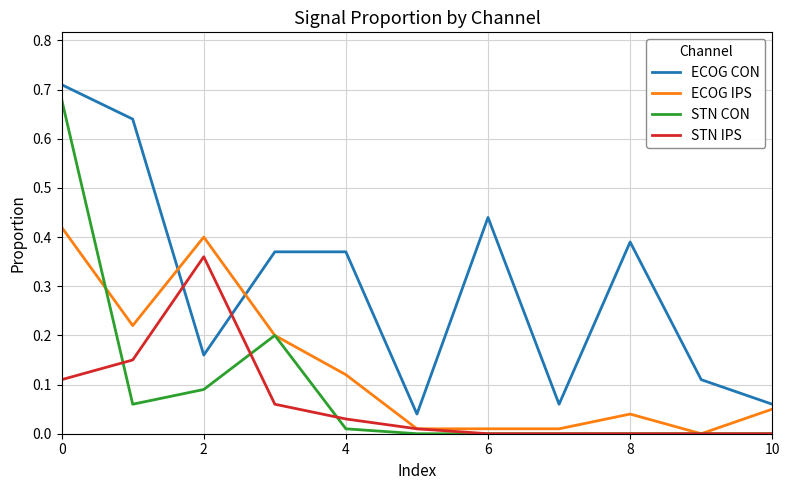

True or false: ECOG CON and ECOG IPS cross at least once.

True